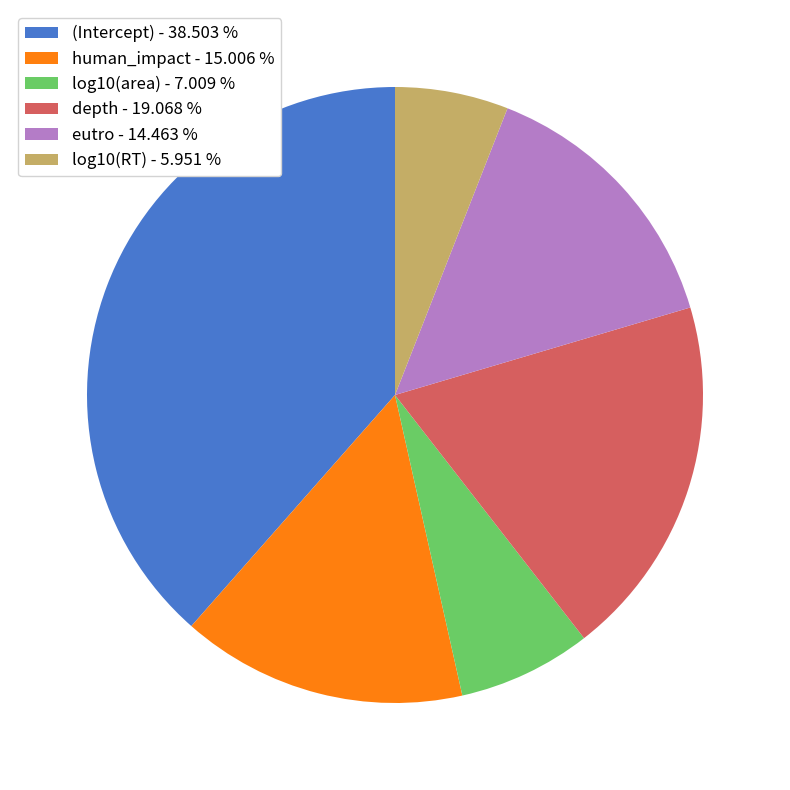

Is the sum of (Intercept) - 38.503 % and human_impact - 15.006 % greater than half?

Yes